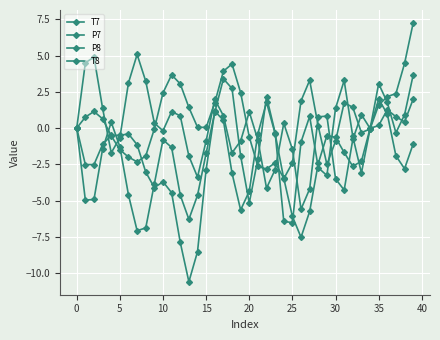

Is this an area chart (filled region under the line)?

No